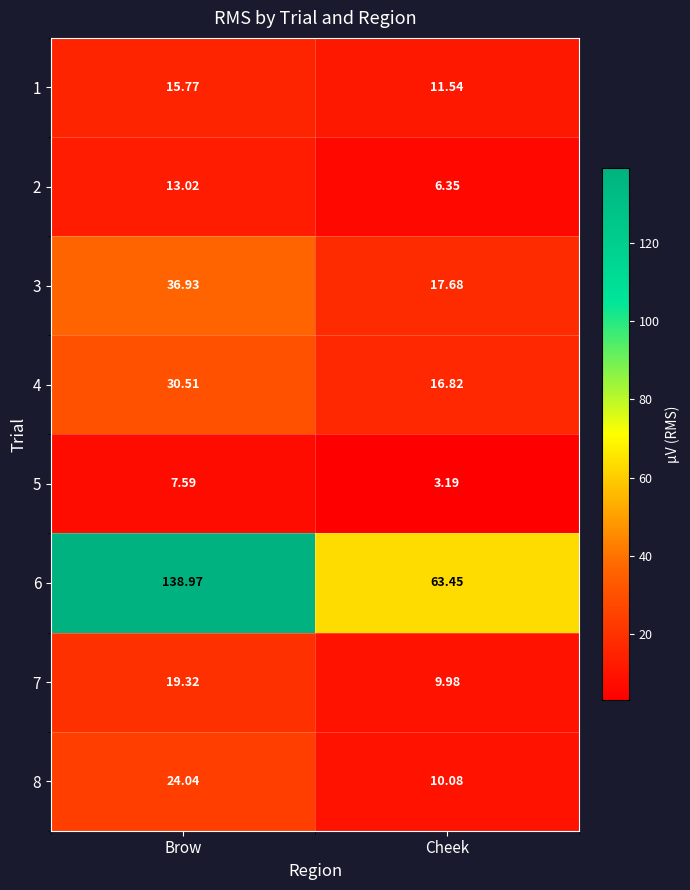

List the labels in order of 3 value, smallest first.

Cheek, Brow